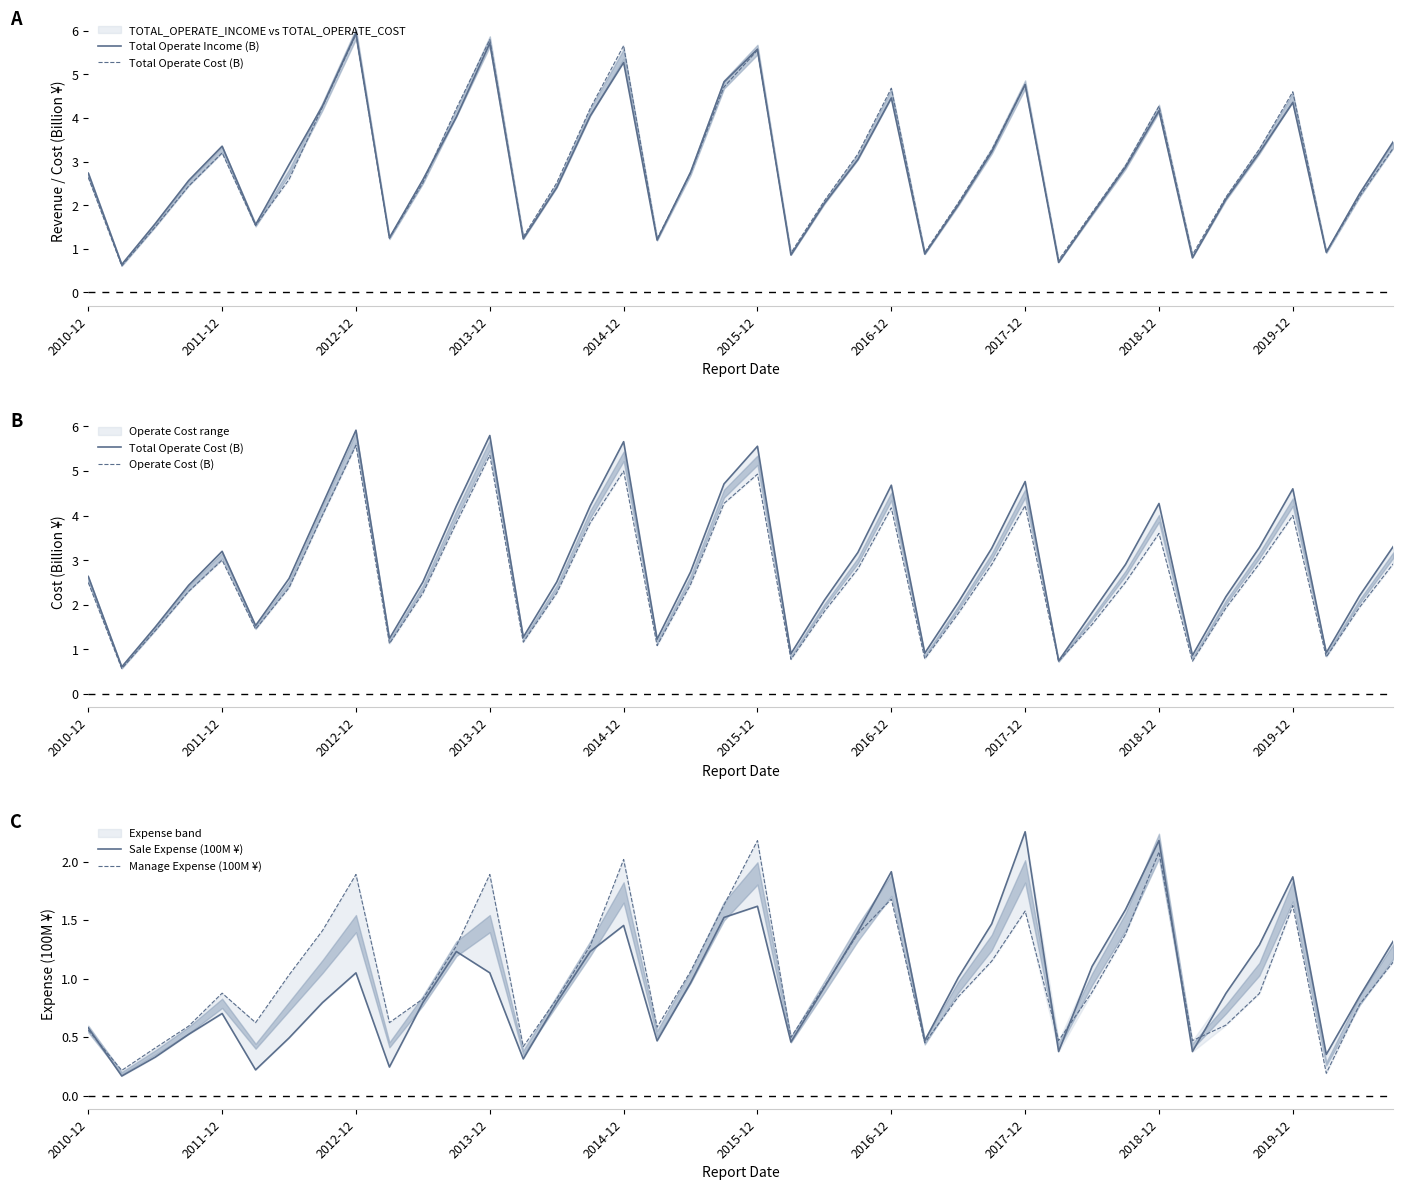

The value of Operate Cost (B) at 2017-12 is 6.2. True or false?

False